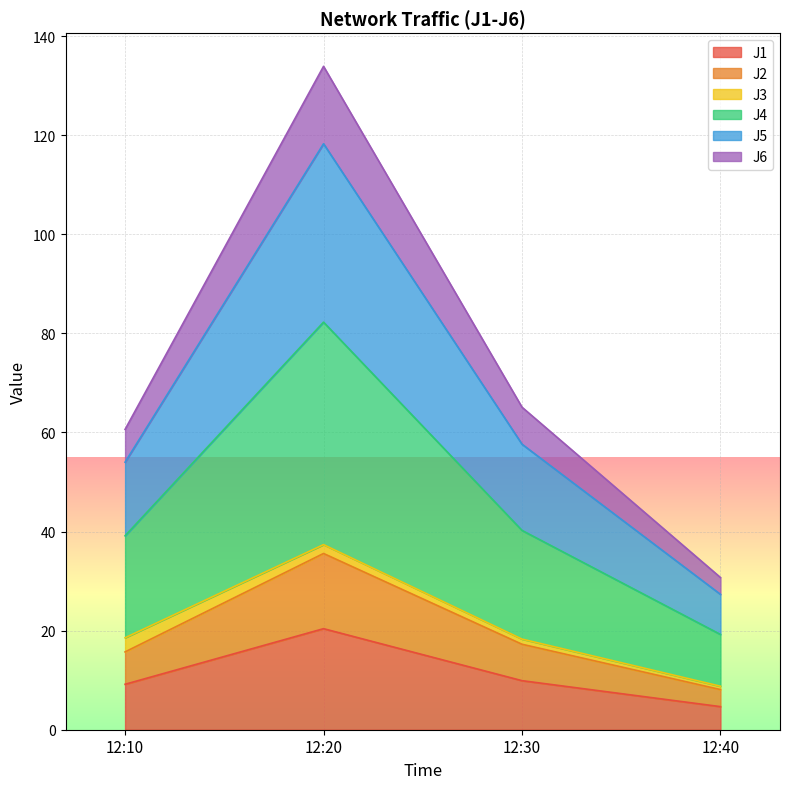

At which label does J1 reach its minimum?

12:40